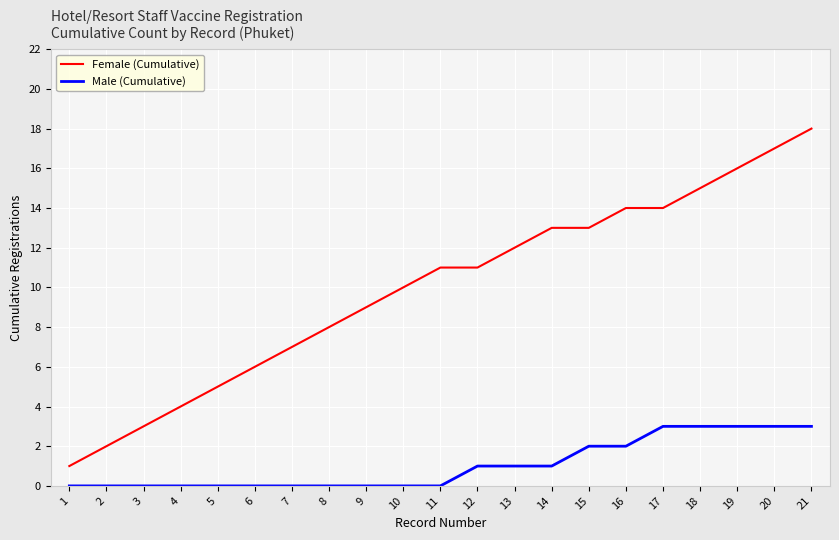

Which series has the widest spread of values?

Female (Cumulative)